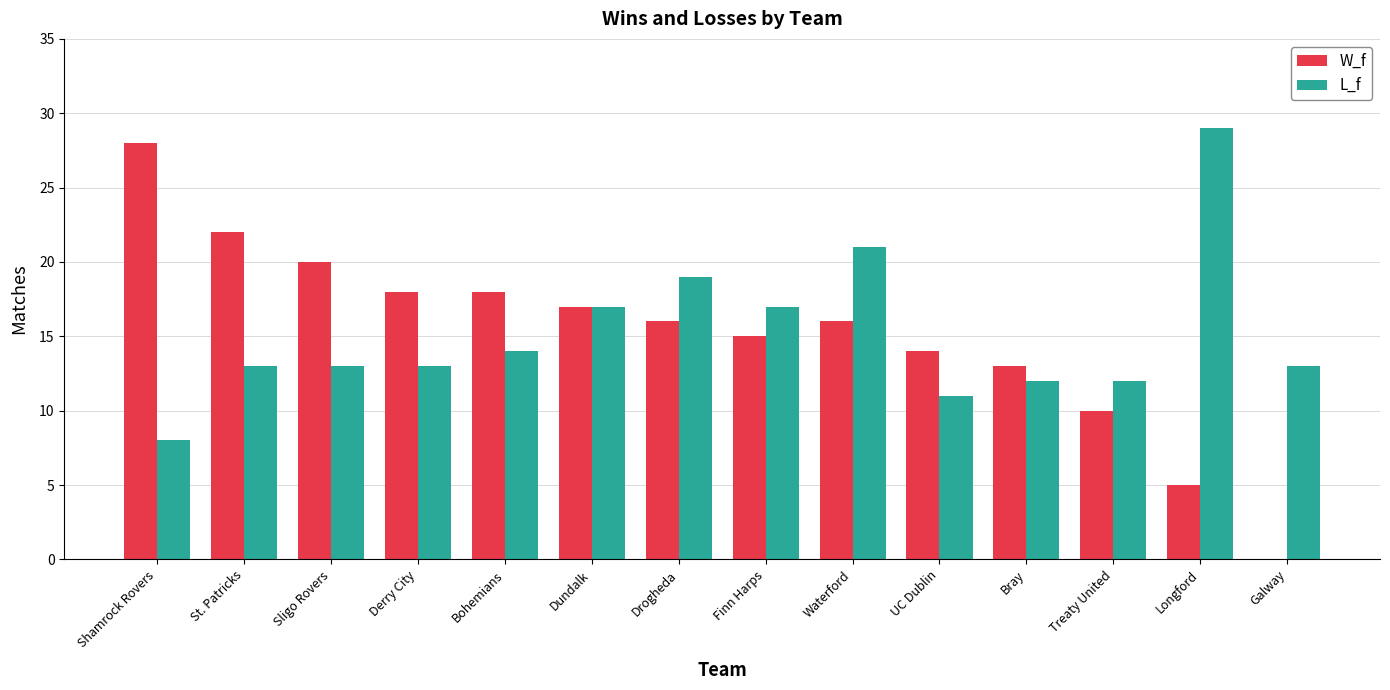

Is it true that L_f equals 12 at Waterford?

False